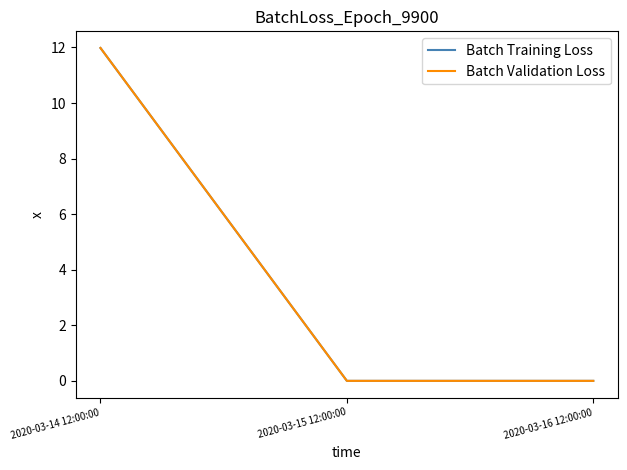

Is the value of Batch Training Loss at 2020-03-15 12:00:00 greater than the value of Batch Validation Loss at 2020-03-16 12:00:00?

No